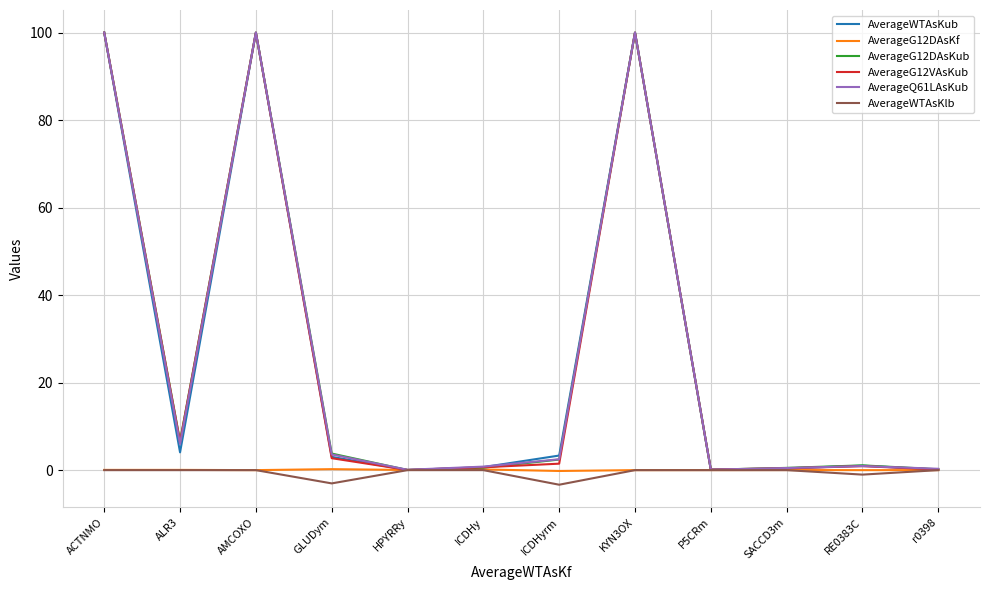

Is the value of AverageG12DAsKub at GLUDym greater than the value of AverageG12DAsKf at GLUDym?

Yes